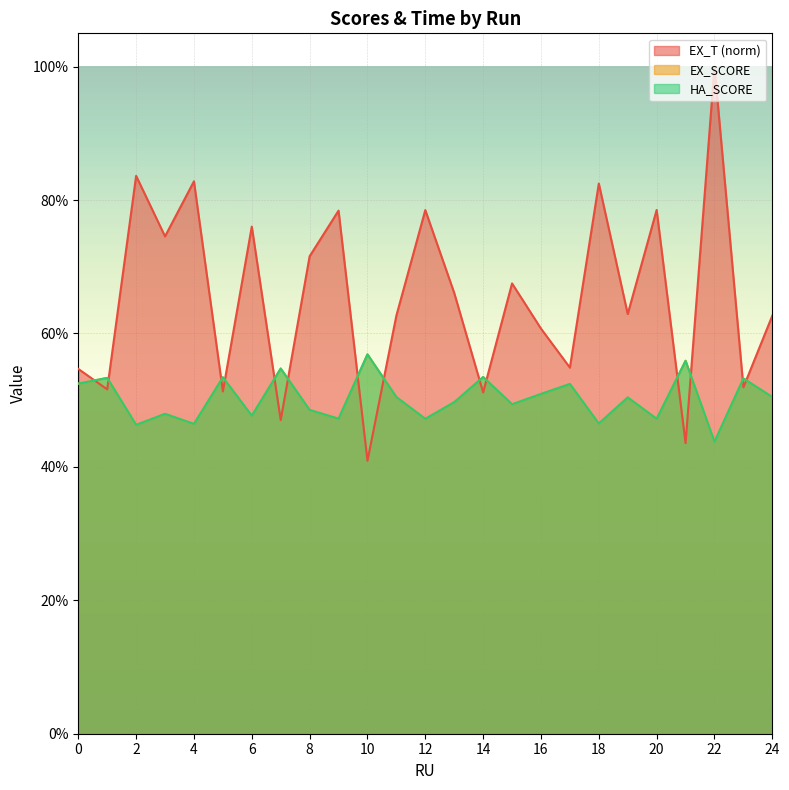

How many times do HA_SCORE and EX_T cross each other?

14